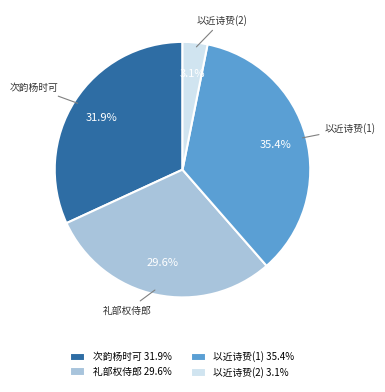

Does 以近诗贽(2) 3.1% account for over 50% of the chart?

No